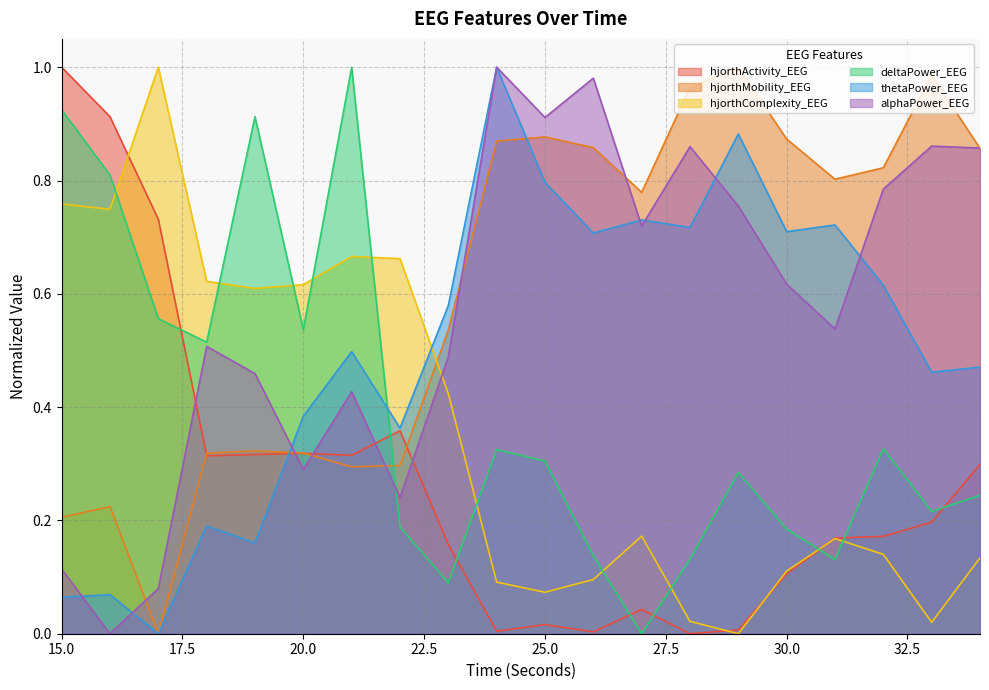

Rank the series by their maximum value, from lowest to highest.

alphaPower_EEG, thetaPower_EEG, deltaPower_EEG, hjorthComplexity_EEG, hjorthMobility_EEG, hjorthActivity_EEG